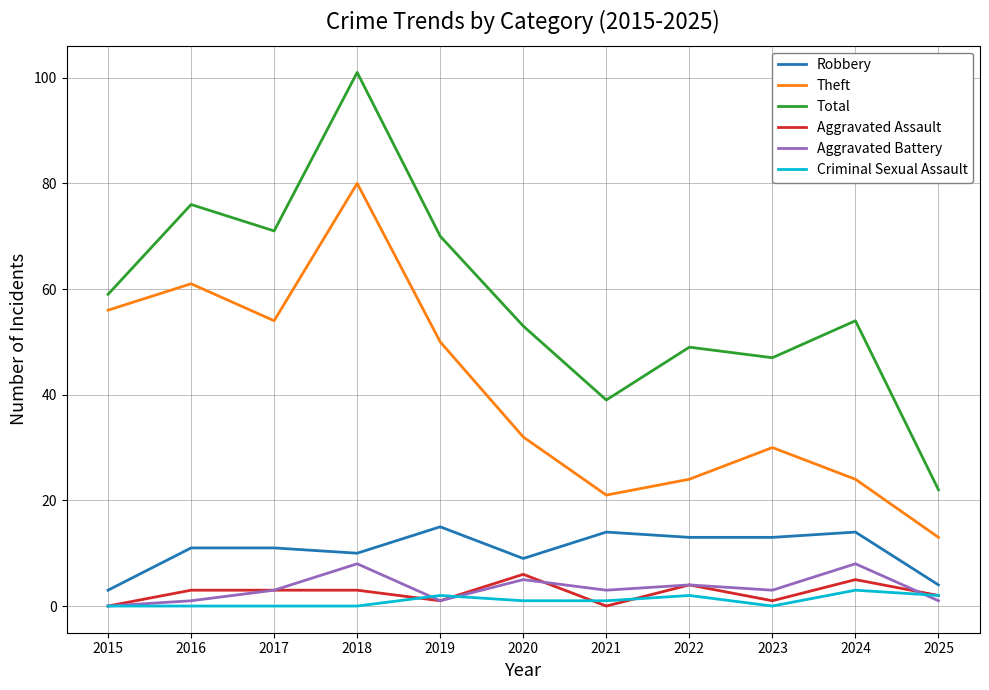

What is the approximate value of Criminal Sexual Assault at 2022?

2